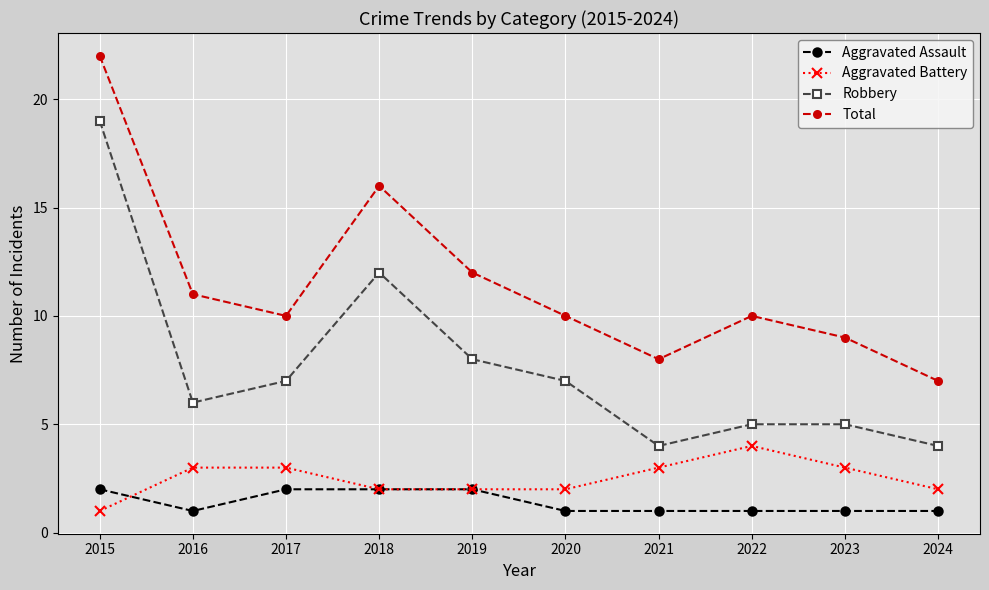

True or false: Total and Aggravated Assault cross at least once.

False